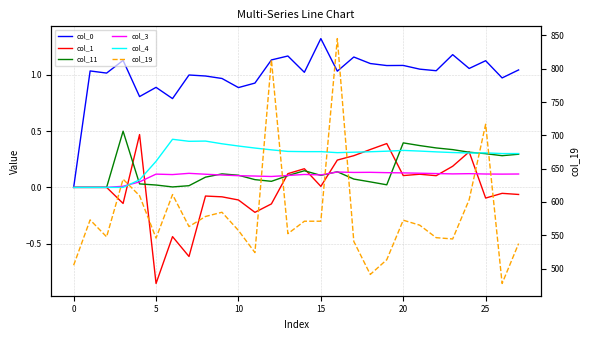

What is the difference between the col_19 values at 26 and 22?

68.8